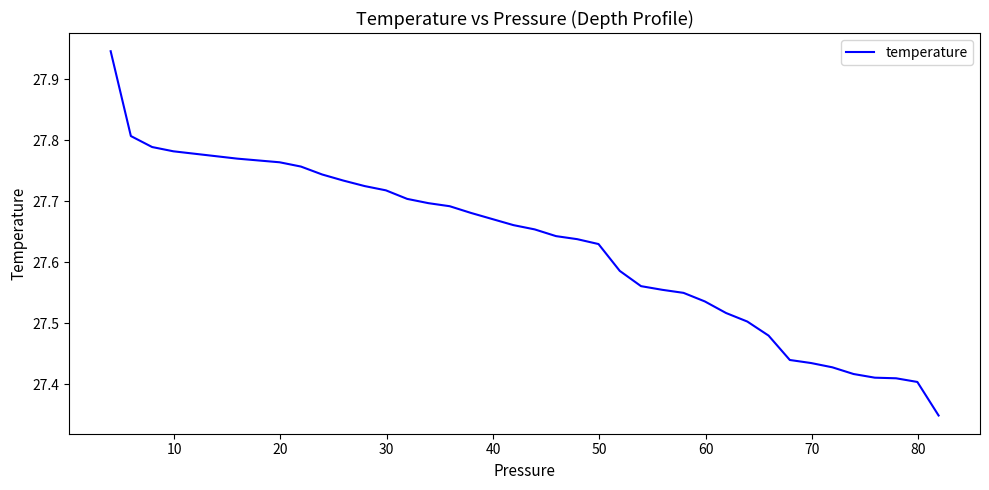

Does the chart display data point markers on the line(s)?

No